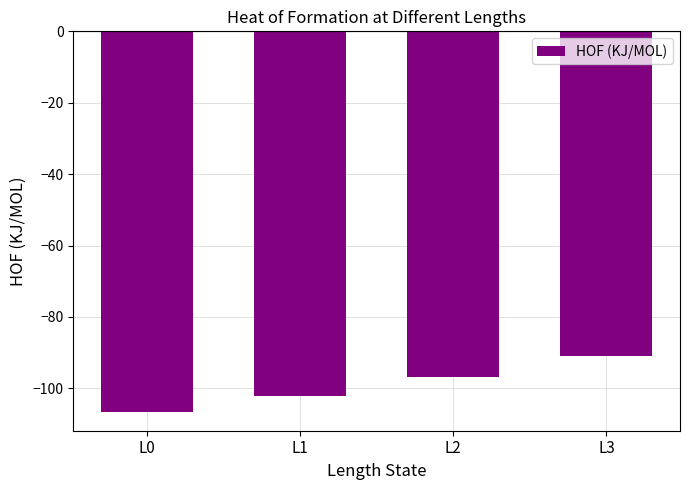

Is it true that the value at L3 is -130.2?

False